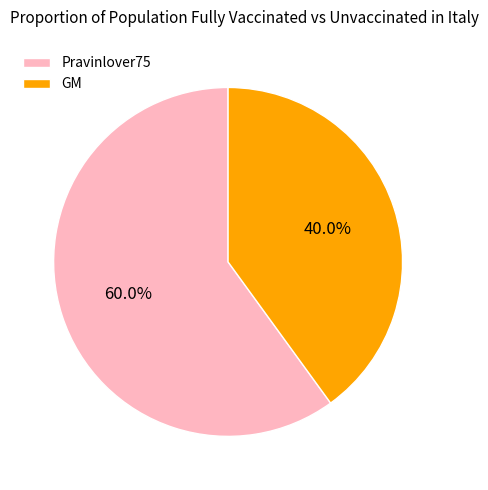

Is it true that GM is 40% of the pie?

True